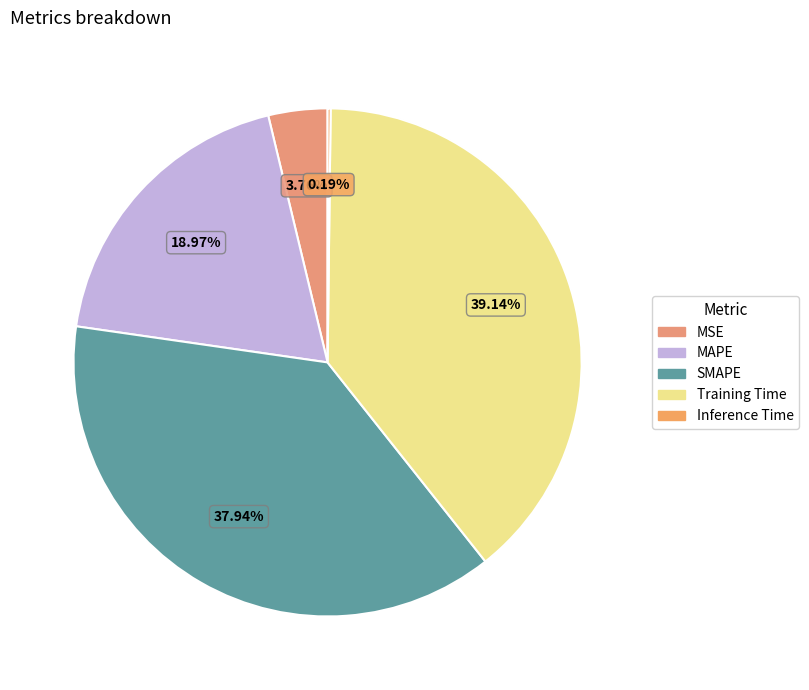

How many segments does this pie chart have?

5